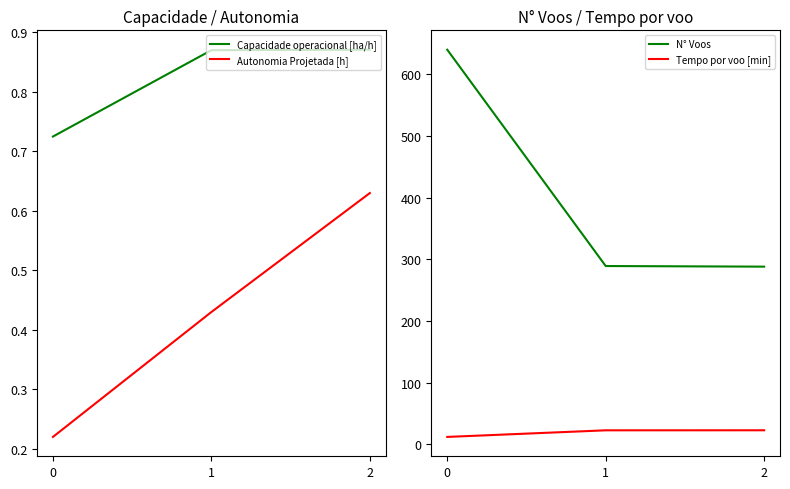

What is the total value across all series at 1?

312.7